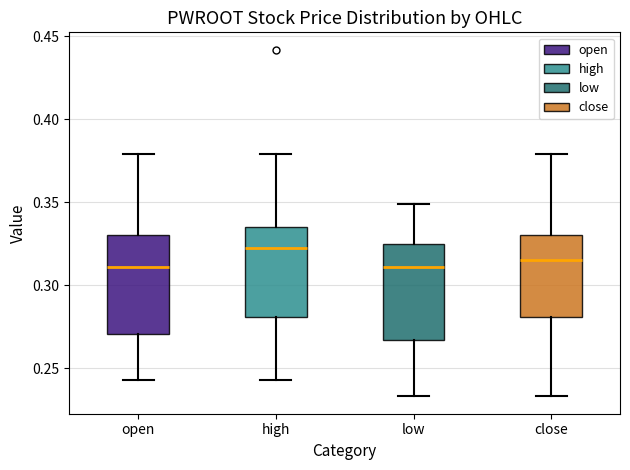

Reading left to right, transcribe this box plot: for each box, give where its median line is, the range the box spans, and where its two whiskers end, as read against the y-axis. The values are not printed on the chart, so give them approximately, as read against the axis.

open: median 0.310, box 0.270 to 0.330, whiskers 0.245 to 0.380
high: median 0.325, box 0.280 to 0.335, whiskers 0.245 to 0.380
low: median 0.310, box 0.265 to 0.325, whiskers 0.235 to 0.350
close: median 0.315, box 0.280 to 0.330, whiskers 0.235 to 0.380